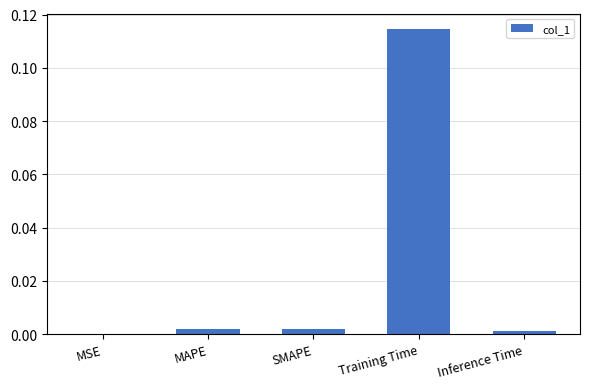

Are the bars horizontal?

No